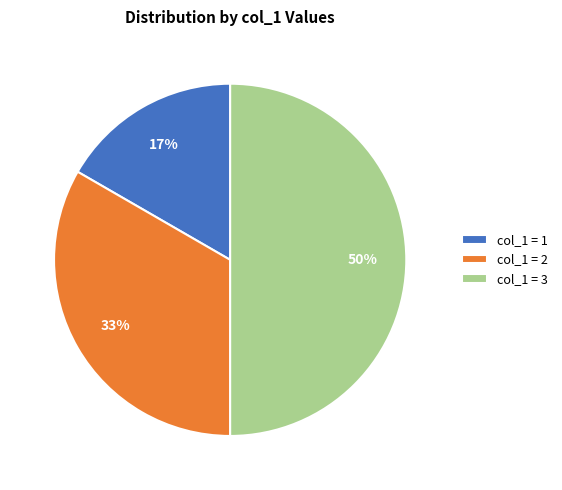

What is the ratio of the value at col_1 = 3 to the value at col_1 = 2?

1.5